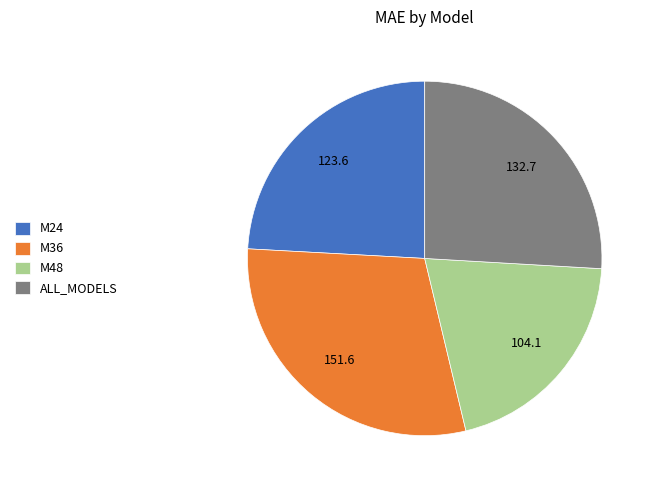

Does any single category account for the majority?

No